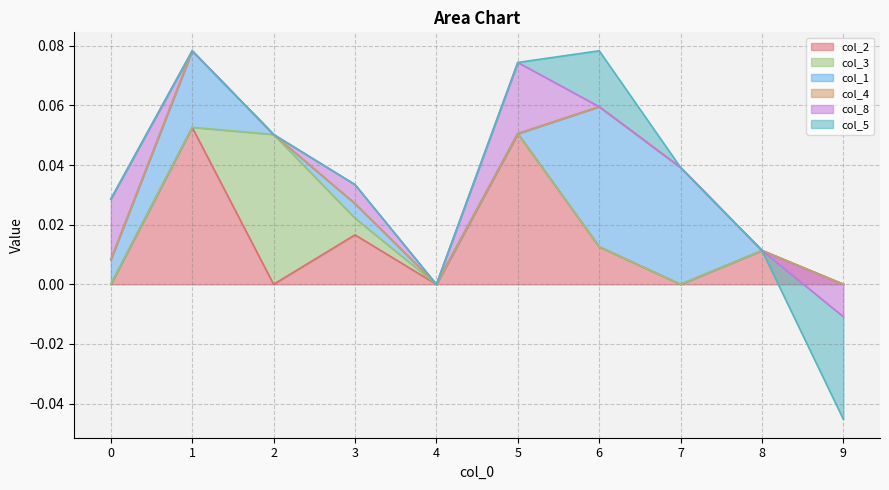

Which category has the highest value in the col_8 series?

5